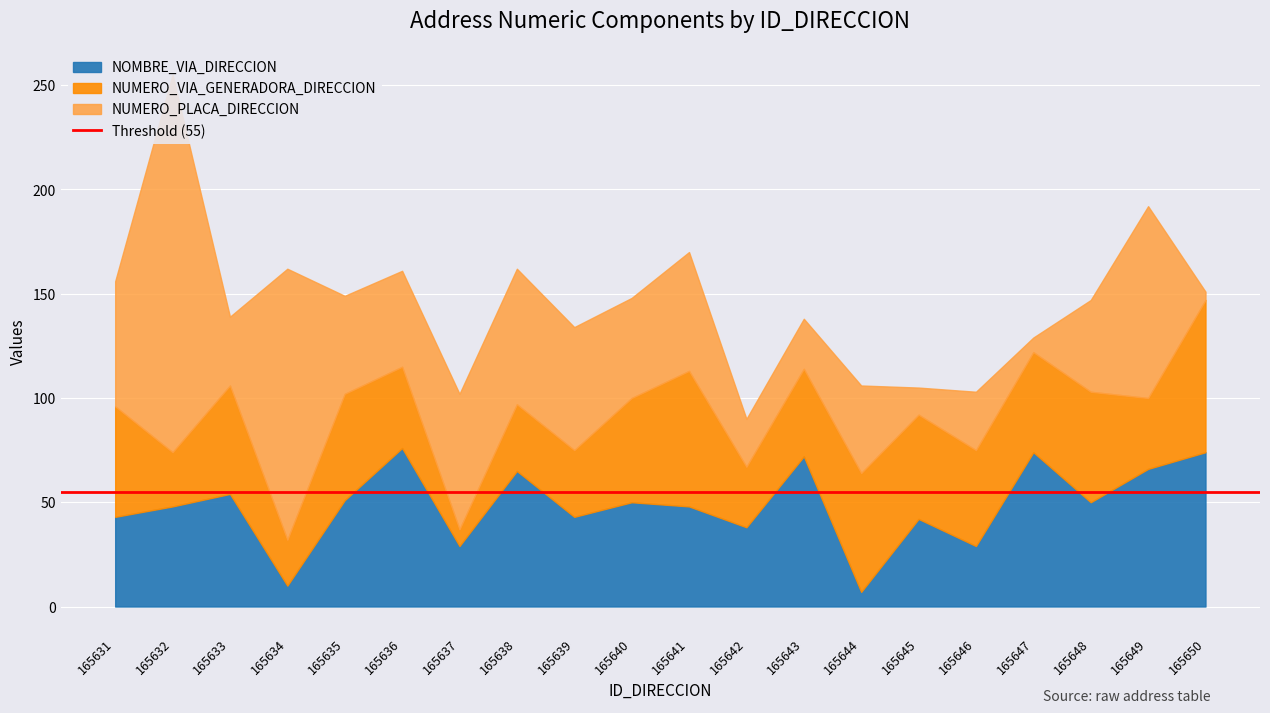

How many interior local valleys does the NUMERO_VIA_GENERADORA_DIRECCION series have?

6